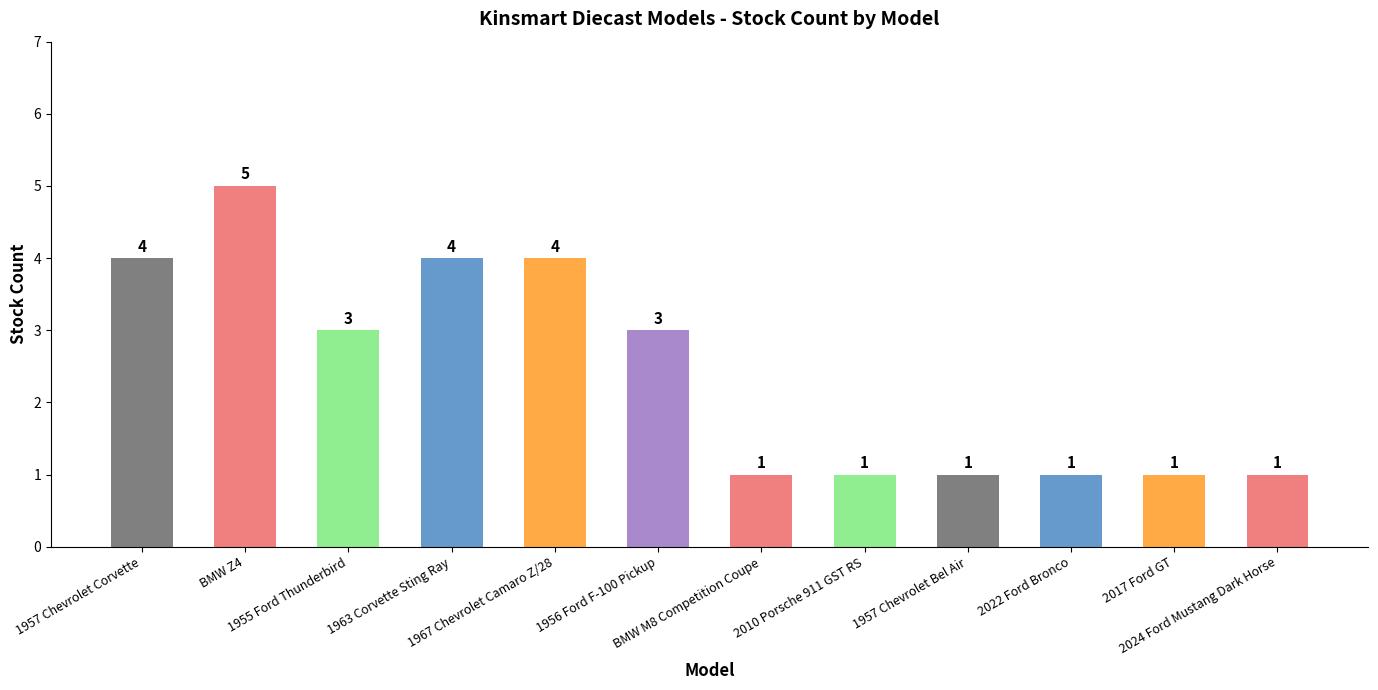

How many values are between 1 and 4?

11